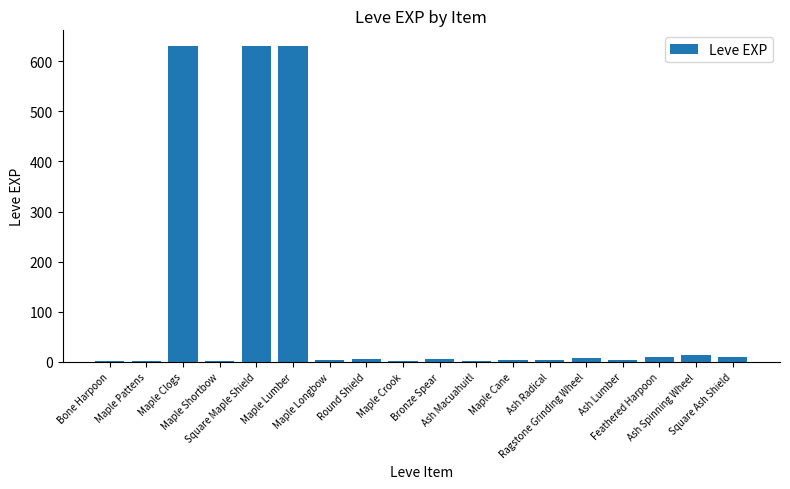

Count the number of data series in this chart.

1